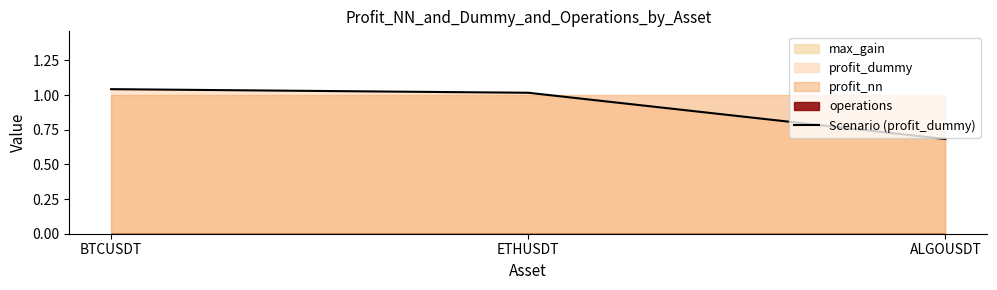

Rank the categories by value from highest to lowest.

BTCUSDT, ETHUSDT, ALGOUSDT